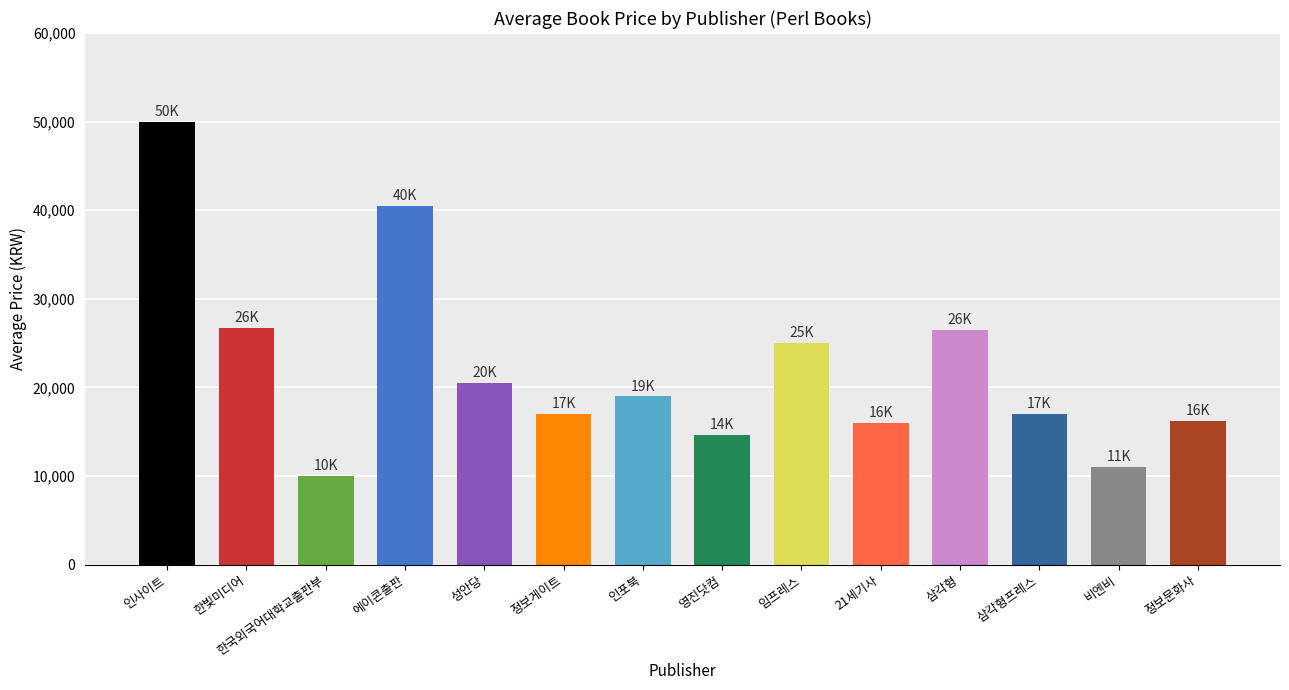

The value at 21세기사 is 16000. True or false?

True